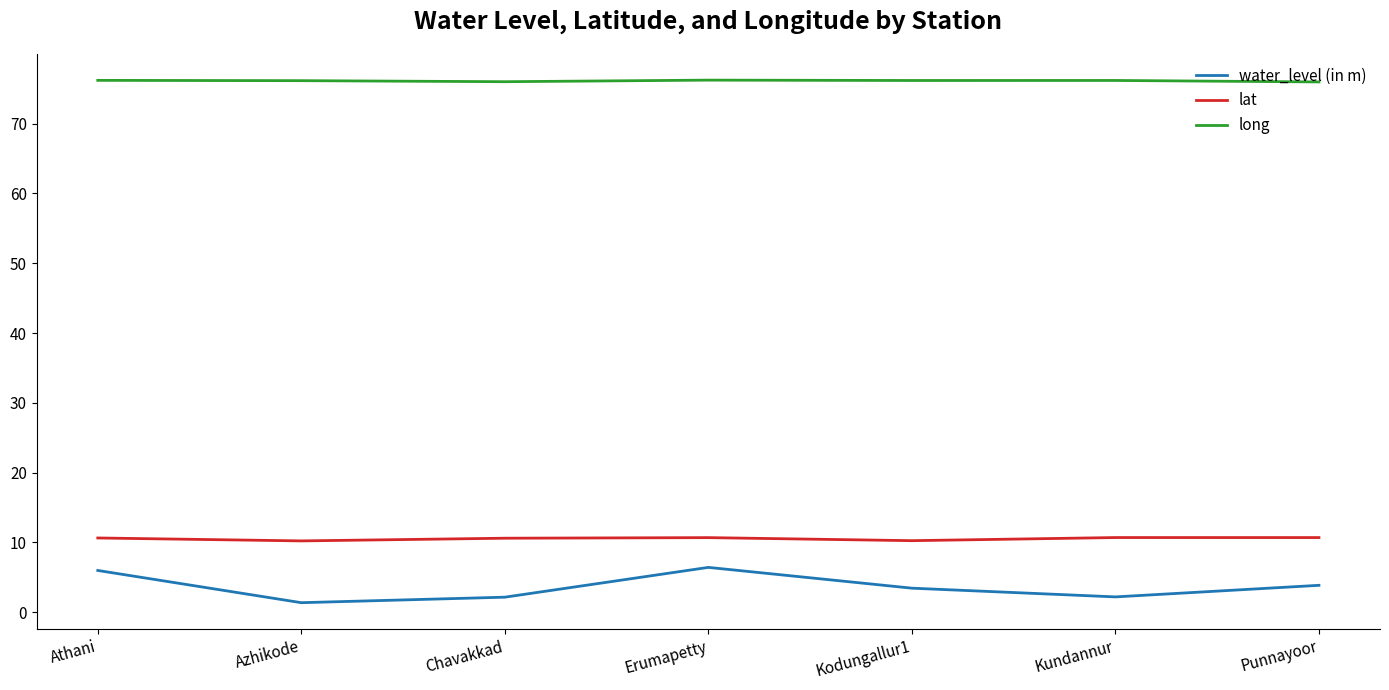

What is the approximate value of water_level (in m) at Athani?

6.0